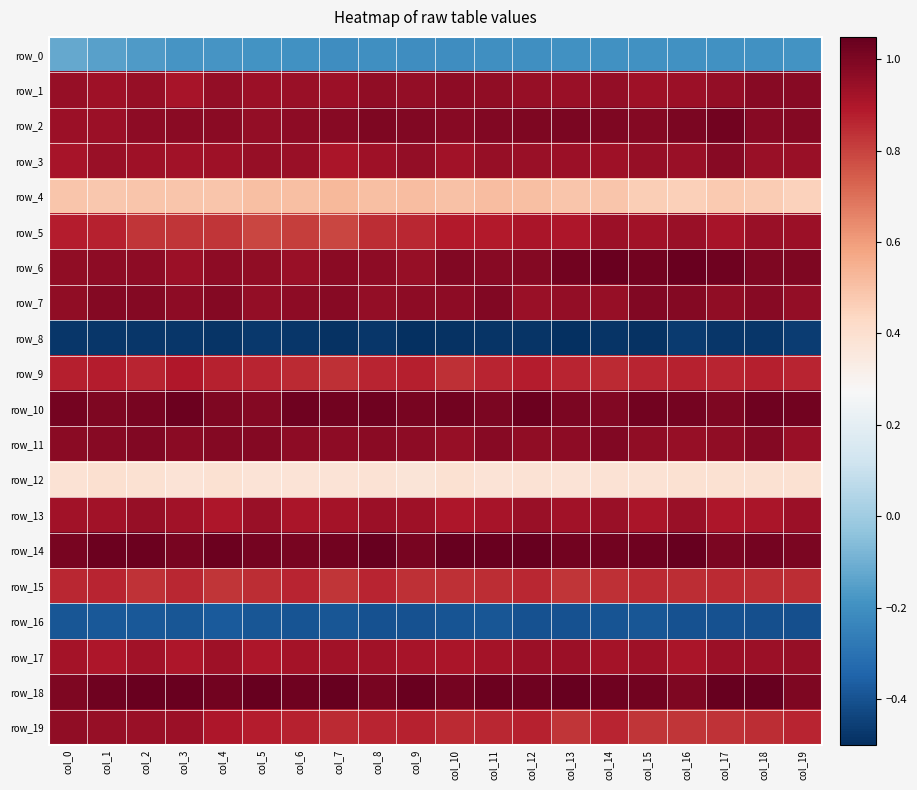

What is the lowest value of the row_19 series?

0.8